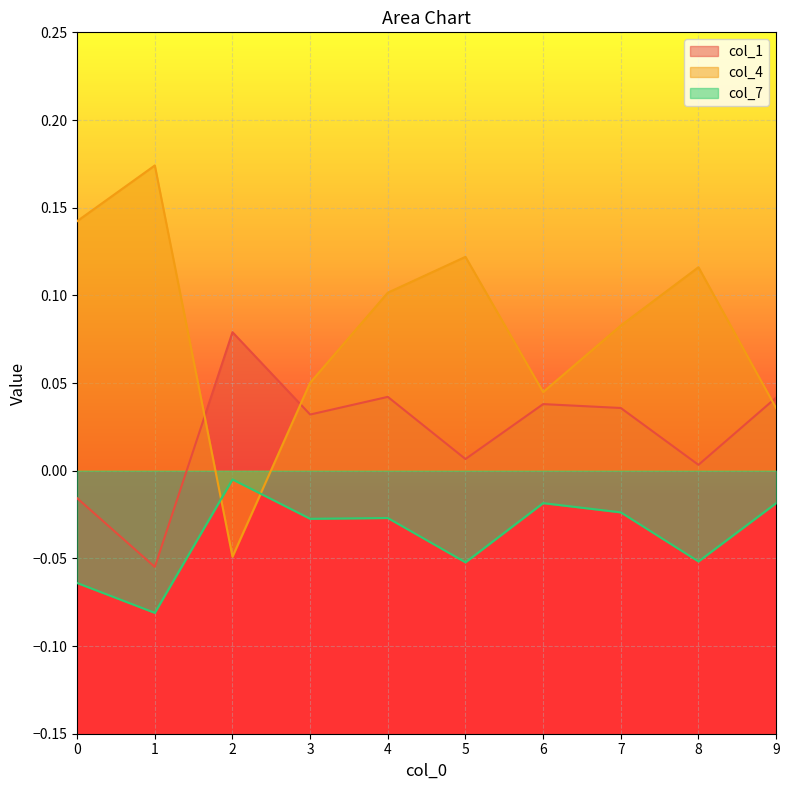

Which series changed the most between 4 and 5?

col_1